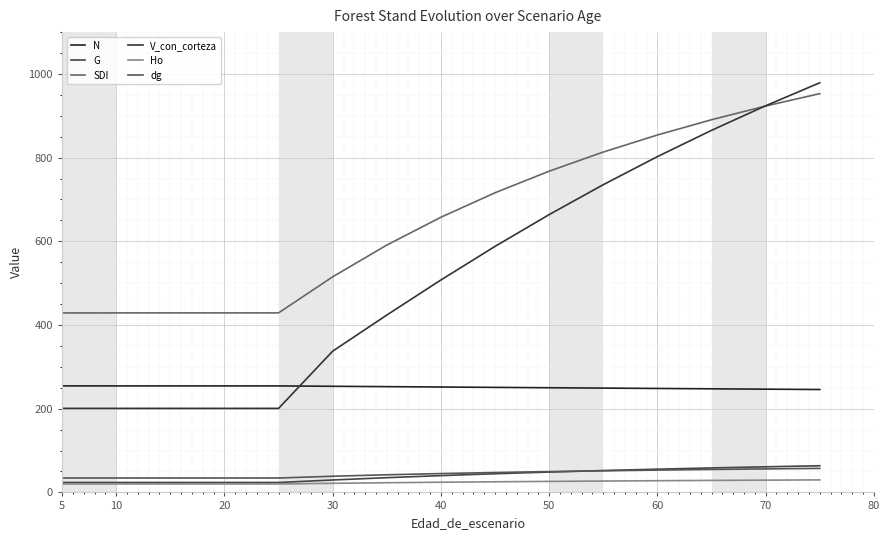

The value of V_con_corteza at 5 is 42.6. True or false?

False